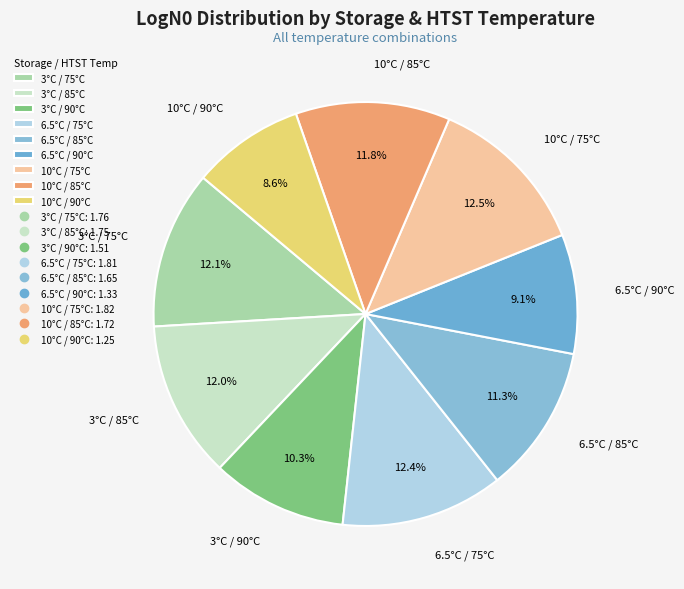

Does 6.5°C / 75°C represent more than half of the total?

No